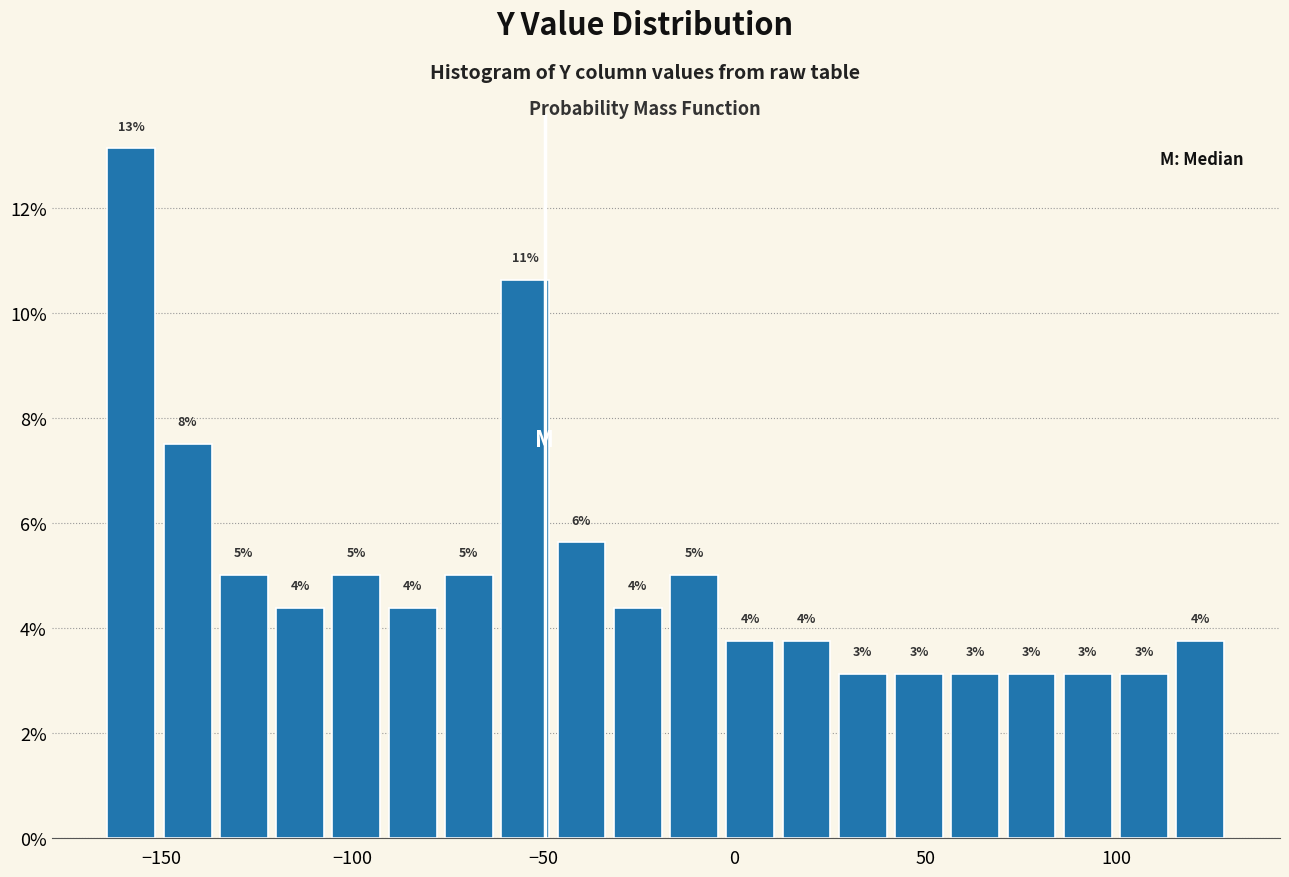

Read against the x-axis, roughly where is the centre of the tallest bar?

-160